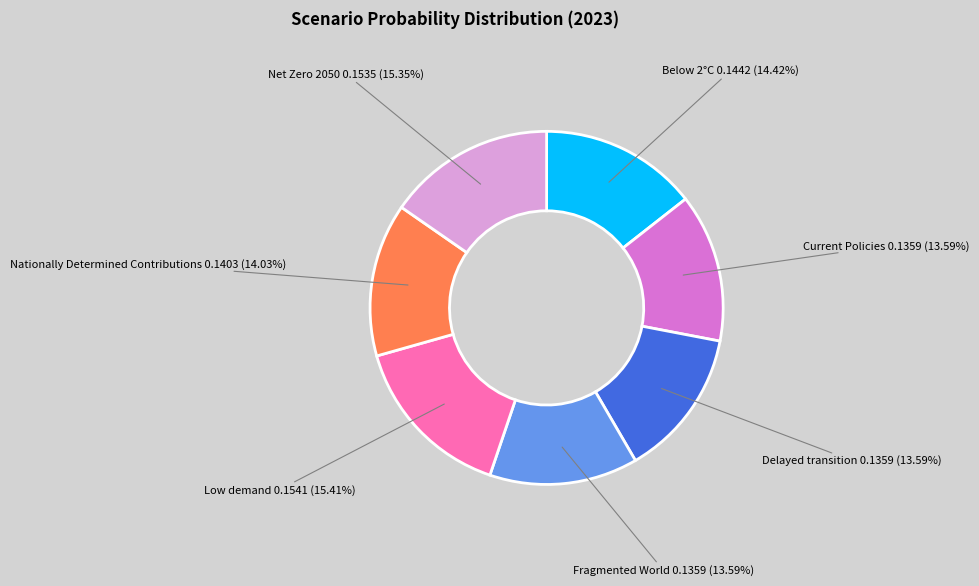

What percentage is NOT represented by Low demand?

84.6%